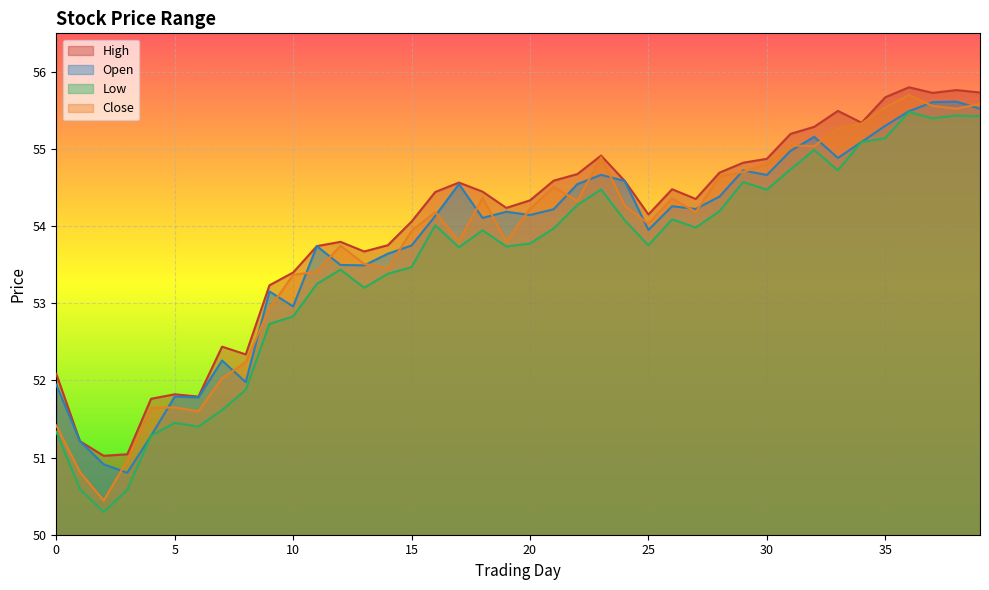

What is the difference between the highest and lowest values at 32?

0.3